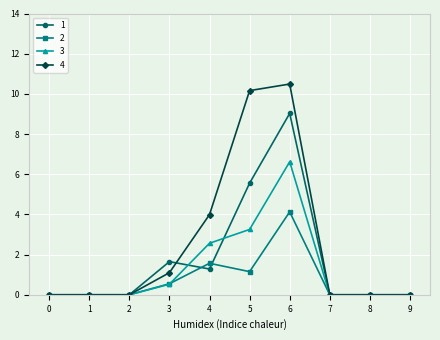

At 5, list the series in order from largest to smallest.

4, 1, 3, 2